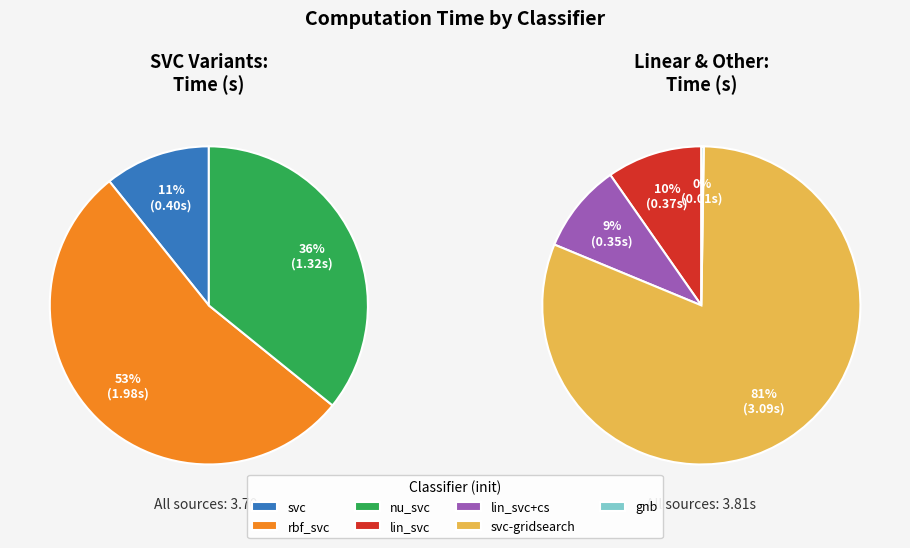

Rank the categories by value from highest to lowest.

svc-gridsearch, rbf_svc, nu_svc, svc, lin_svc, lin_svc+cs, gnb